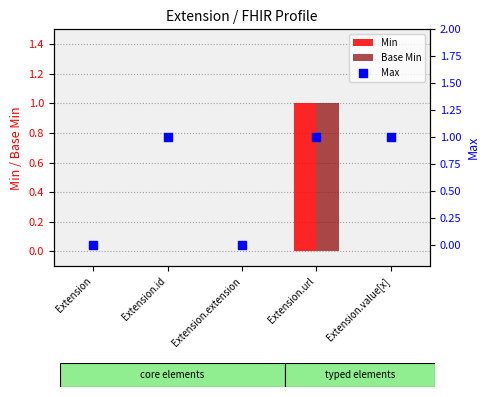

Which series contains the highest Y value?

Min